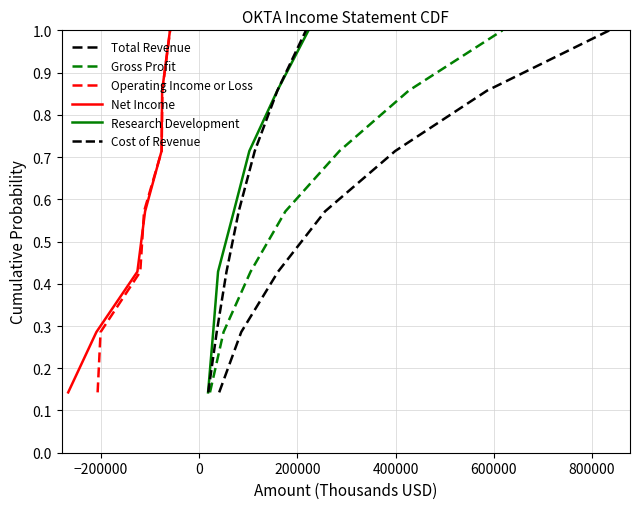

At how many categories does at least one series exceed 0?

7